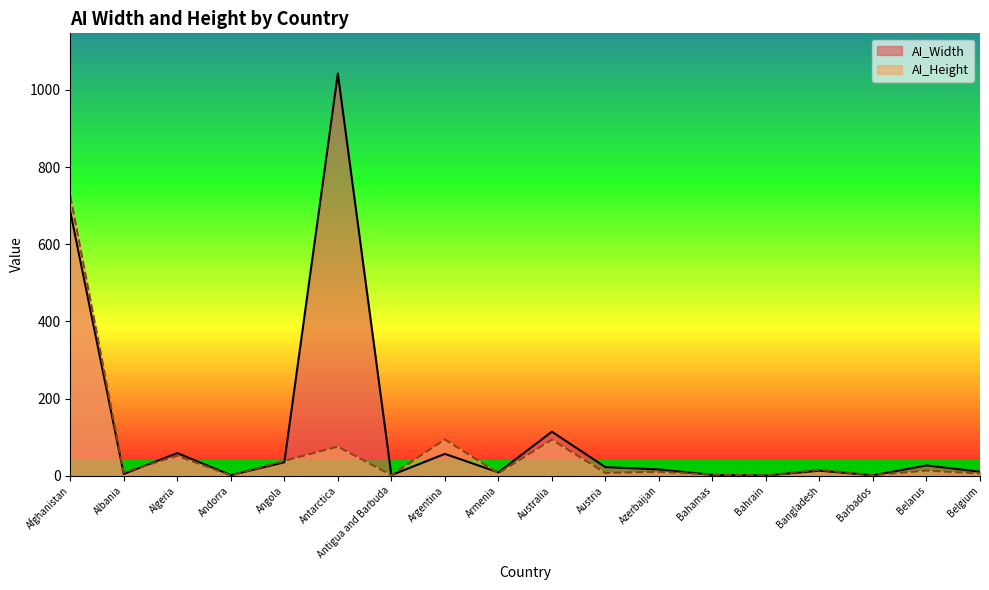

What is the maximum value shown in the chart?

1042.3